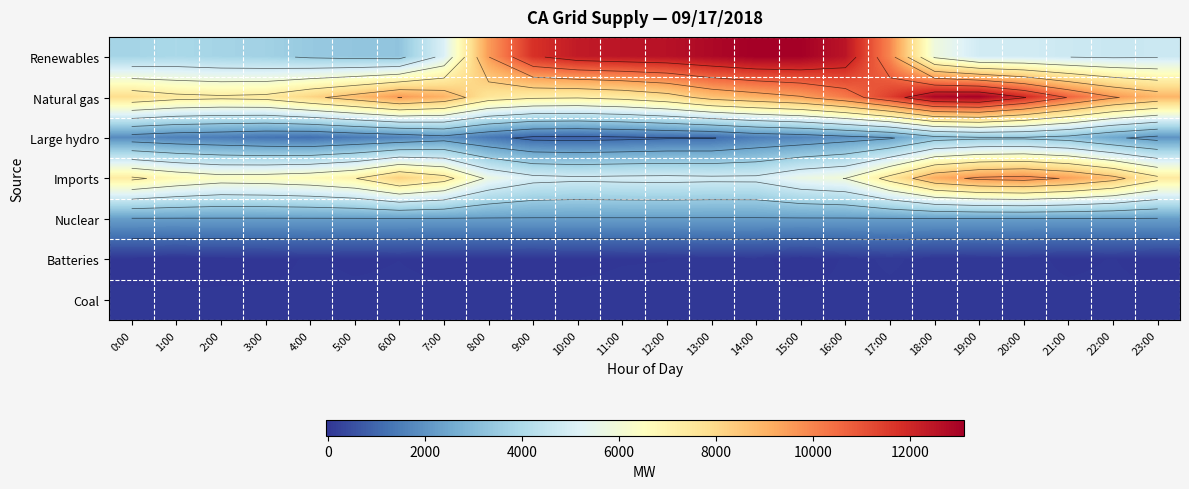

What is the difference between the Natural gas values at 19:00 and 12:00?

5200.0